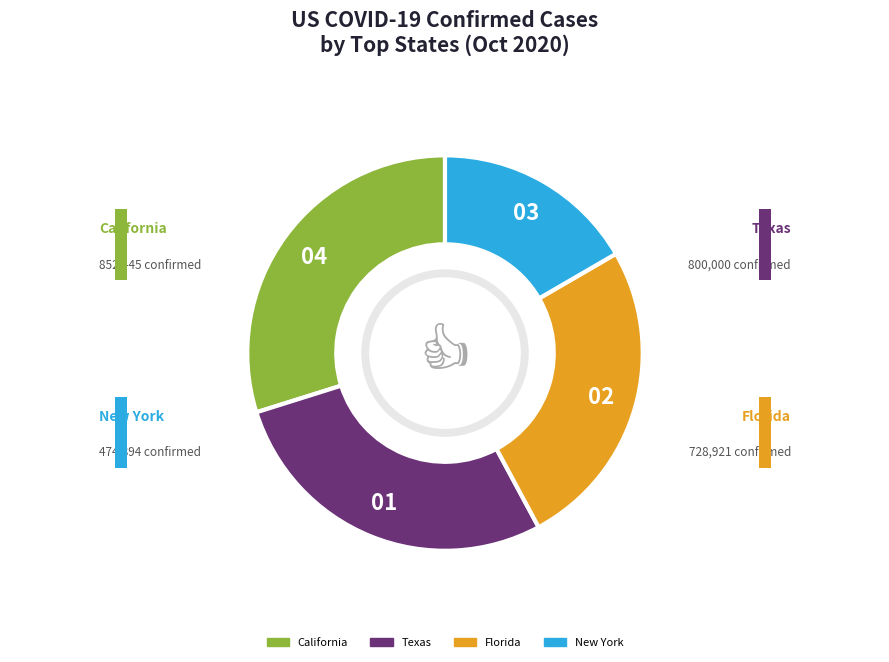

What is the ratio of the value at California to the value at Florida?

1.2